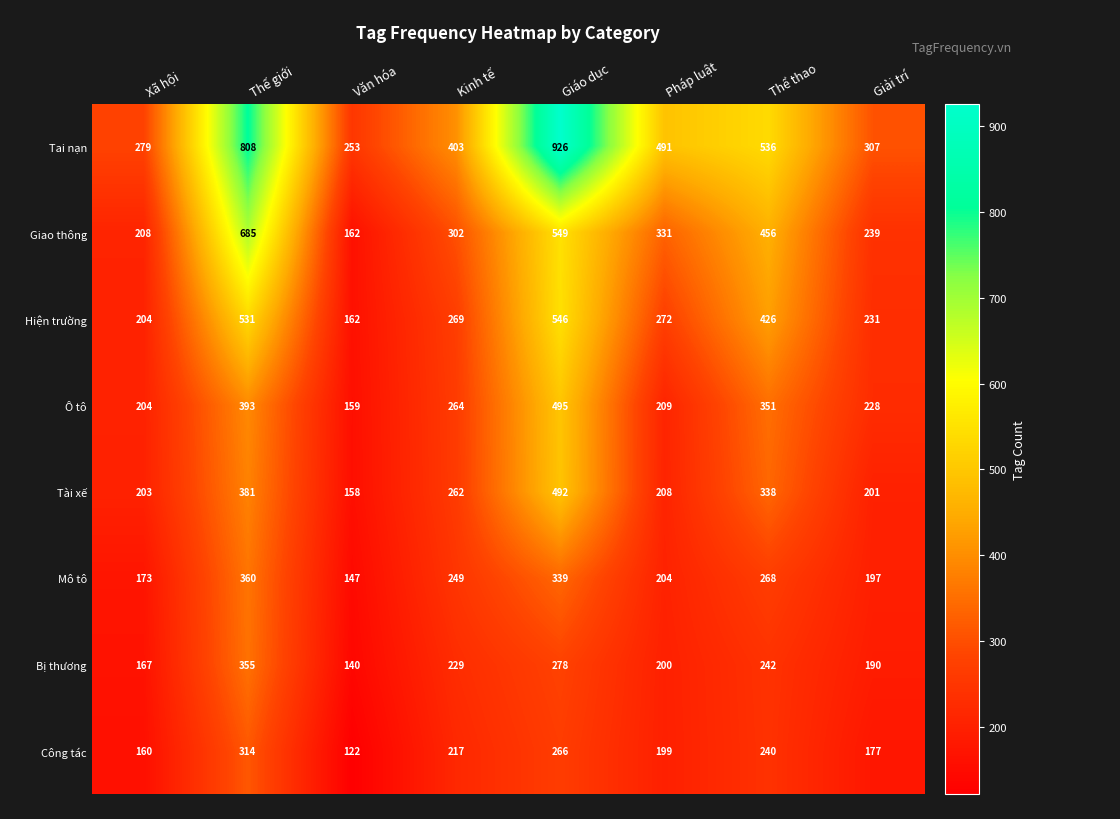

Which series has the widest spread of values?

Tai nạn